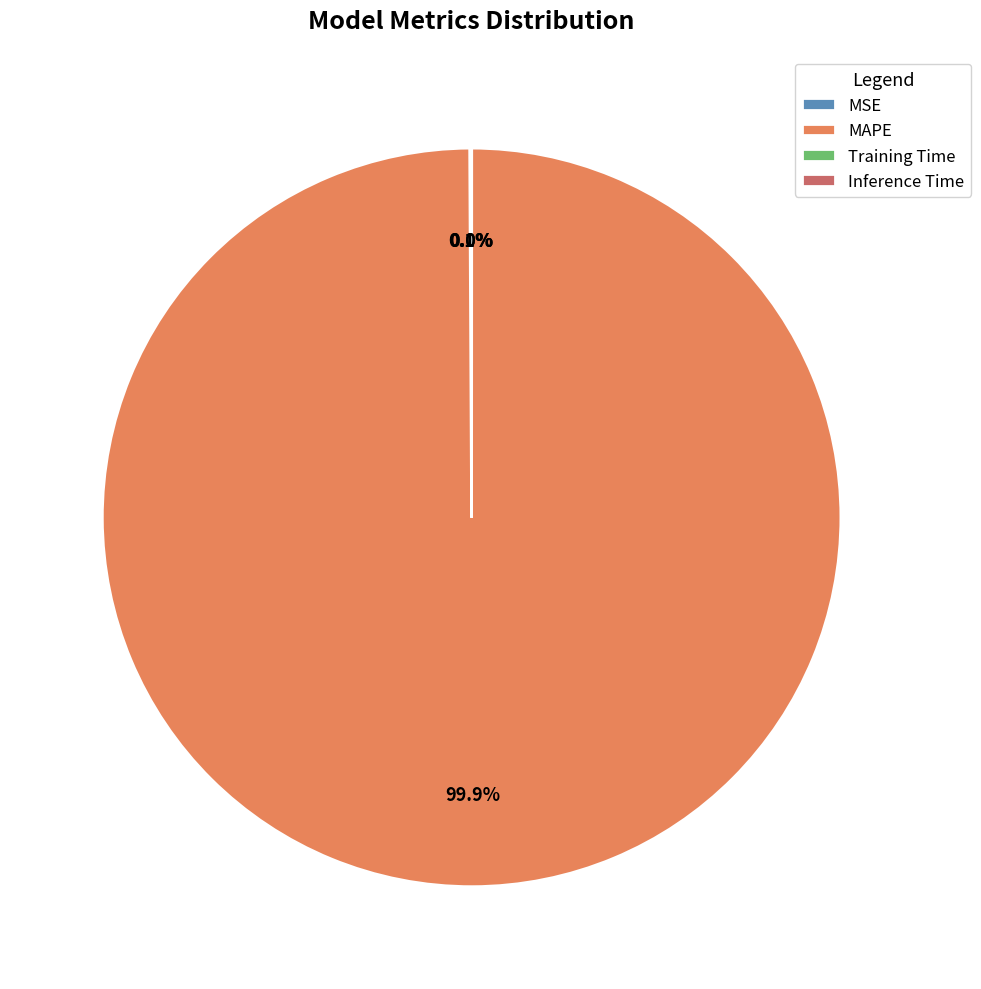

Which slice is the largest?

MAPE